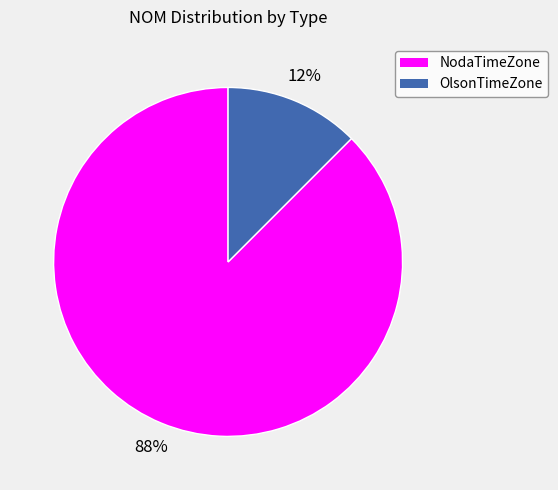

Which category accounts for the majority?

NodaTimeZone